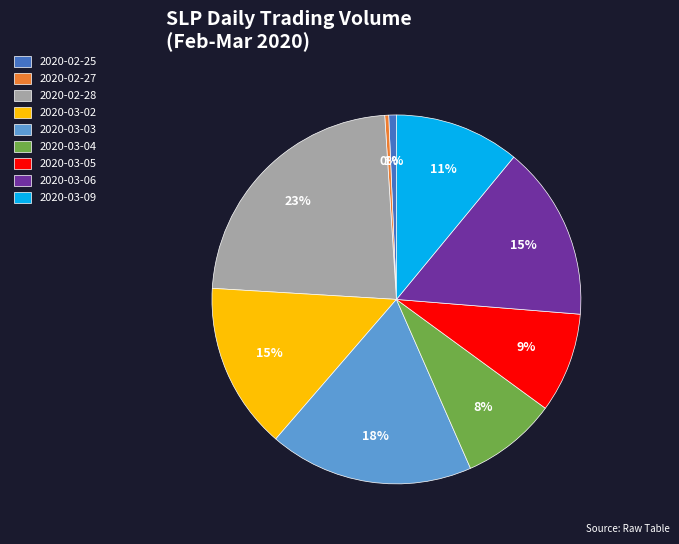

What percentage is the 2020-03-03 slice, to the nearest percent?

18%